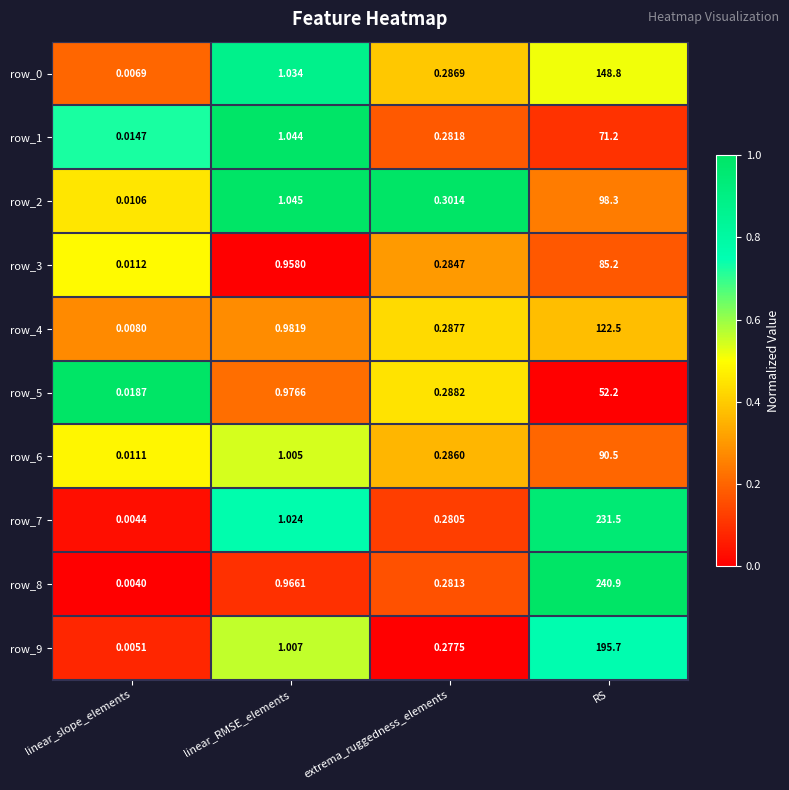

At which category is the sum across all series the highest?

RS